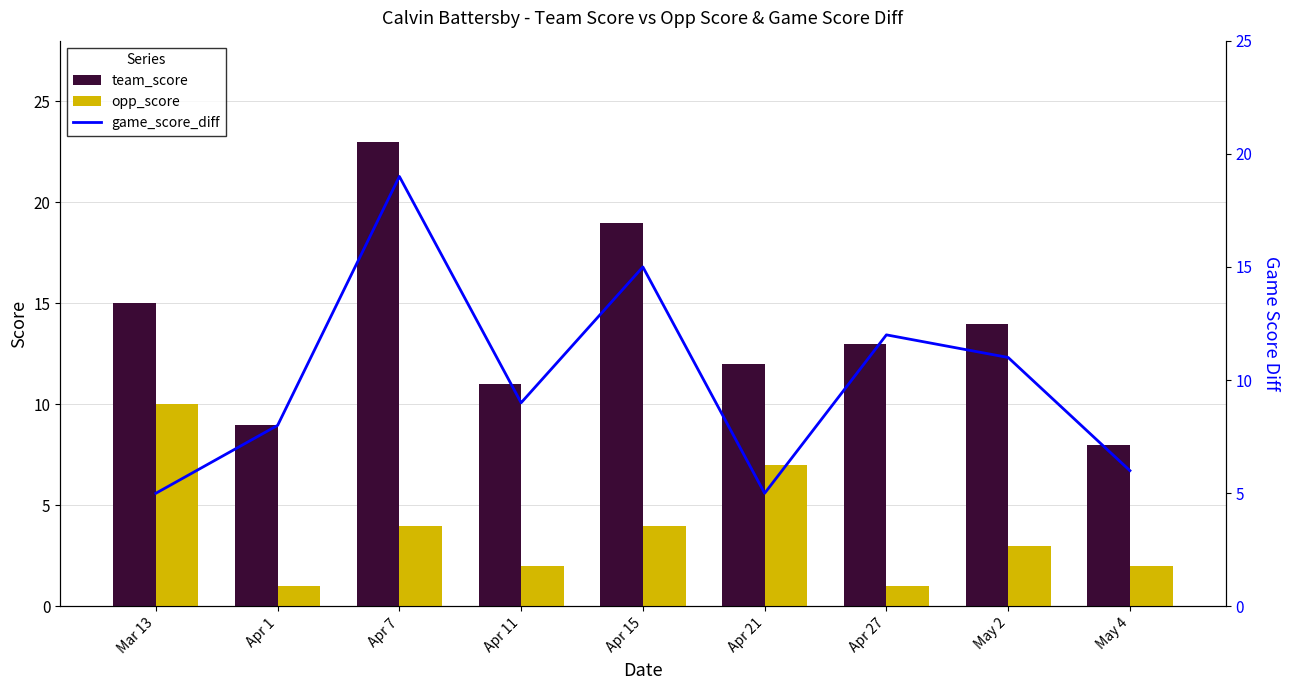

What is the minimum value for game_score_diff?

5